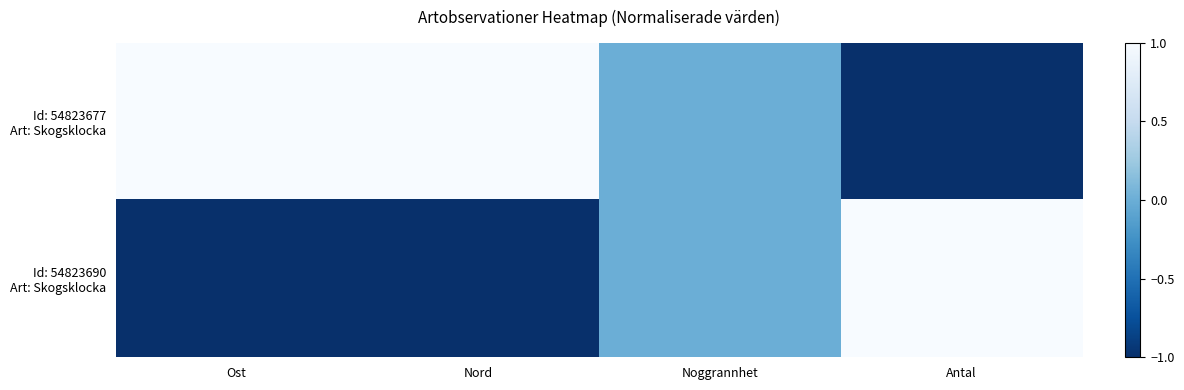

How many data points does each series have?

4